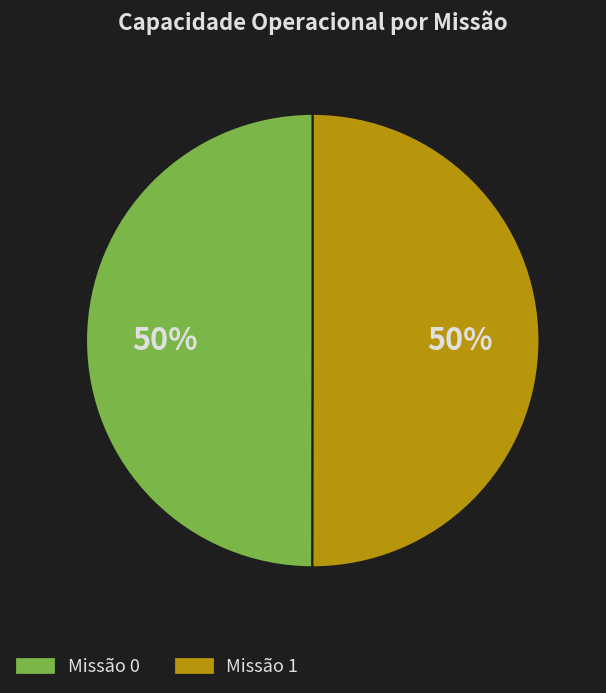

To the nearest percent, what percentage of the pie is Missão 1?

50%